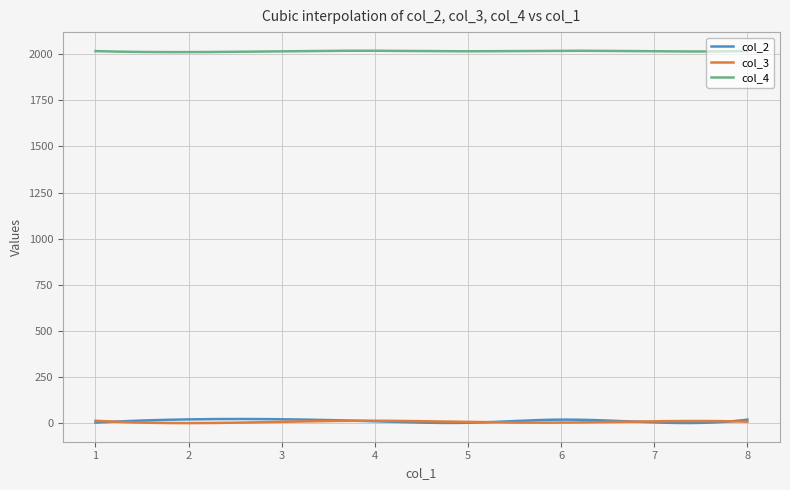

What is the maximum value for col_4?

2019.1